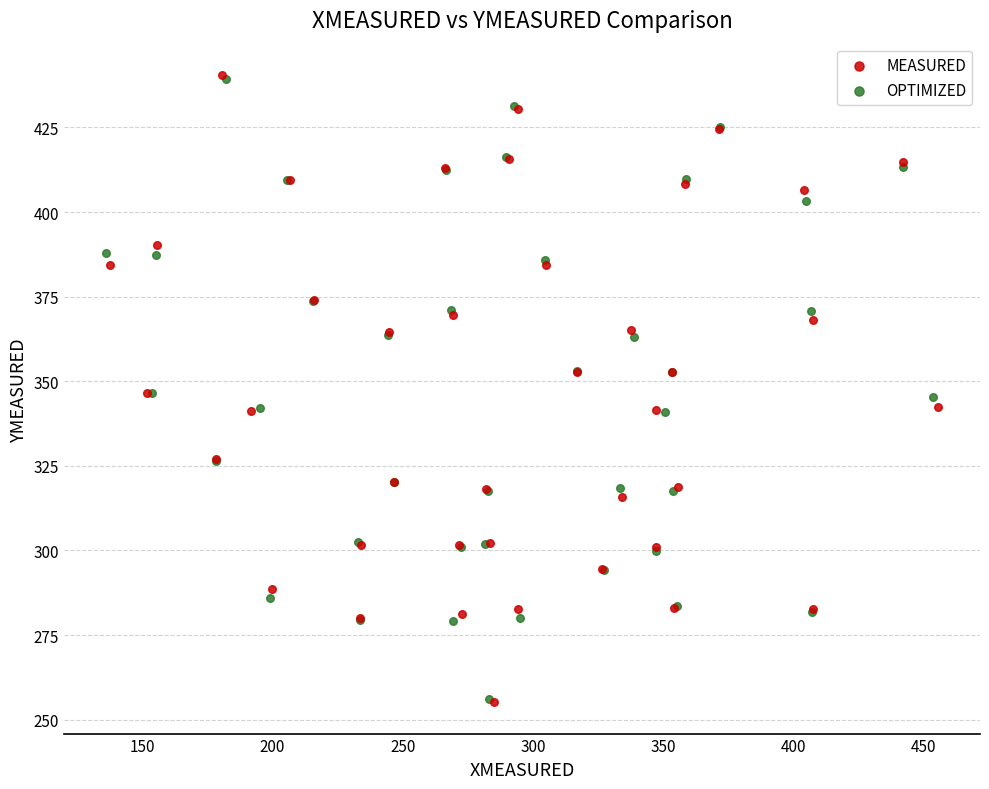

Which series has the largest Y range (max minus min)?

MEASURED